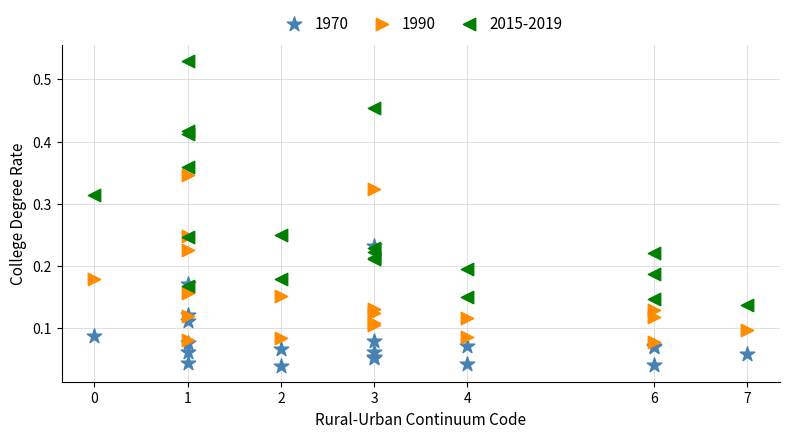

What are all the series names shown in the legend?

1970, 1990, 2015-2019